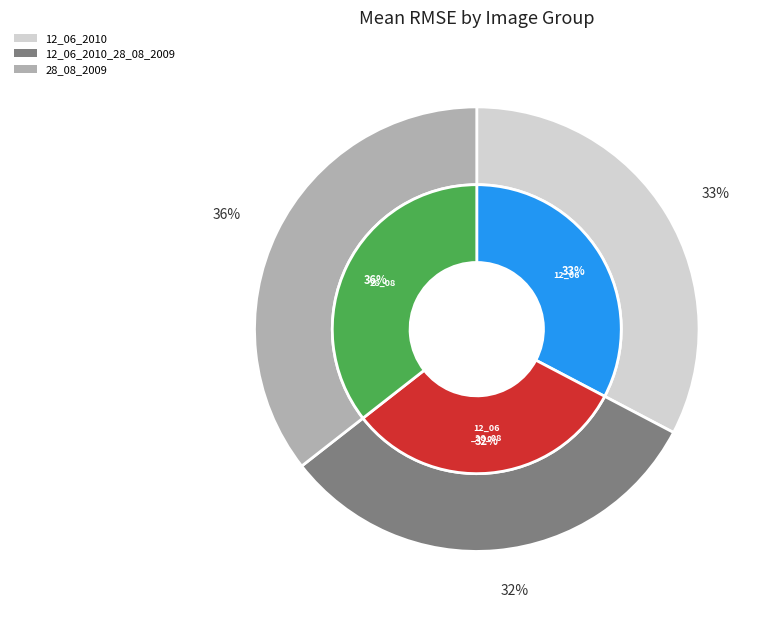

Is it true that 28_08_2009 is 36% of the pie?

True